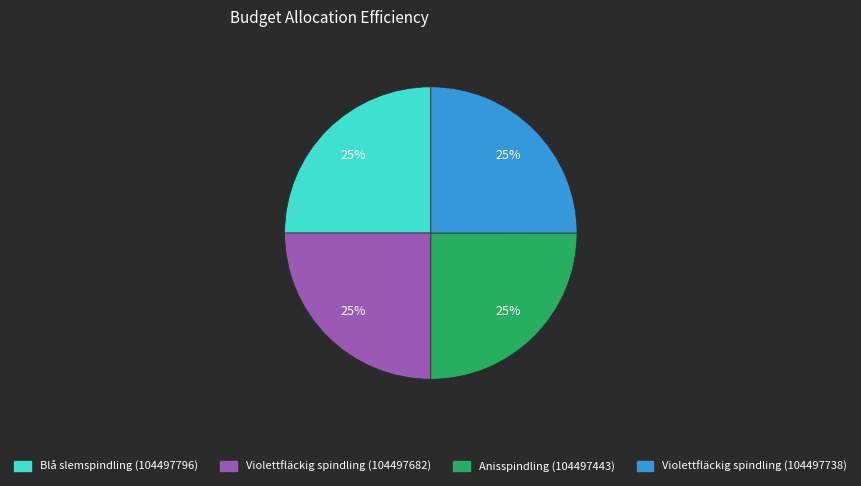

Is Blå slemspindling (104497796) the majority of the pie?

No